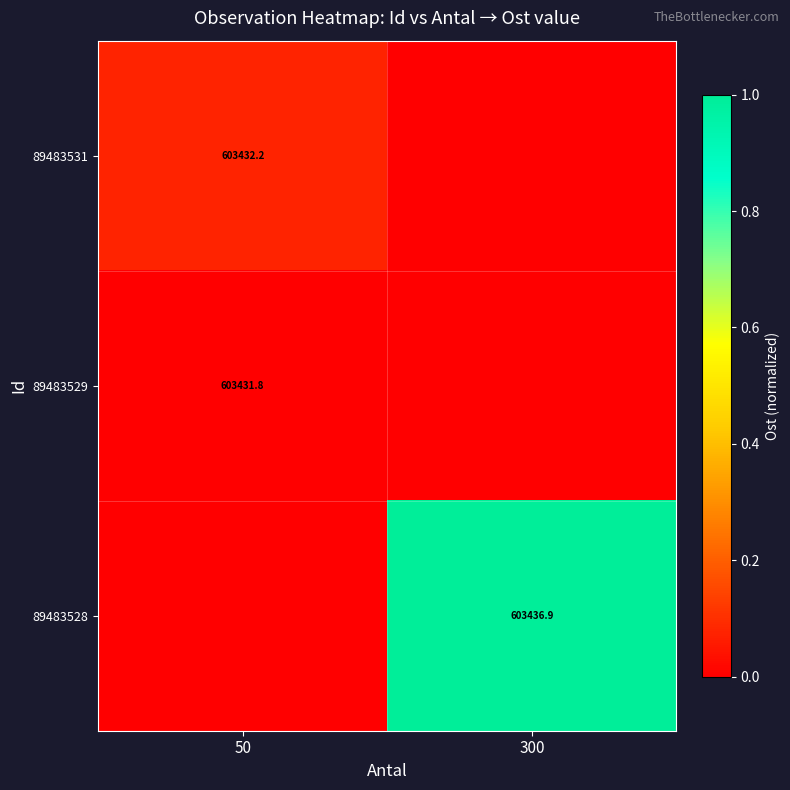

Is it true that 89483531 equals 603432.2 at 50?

True